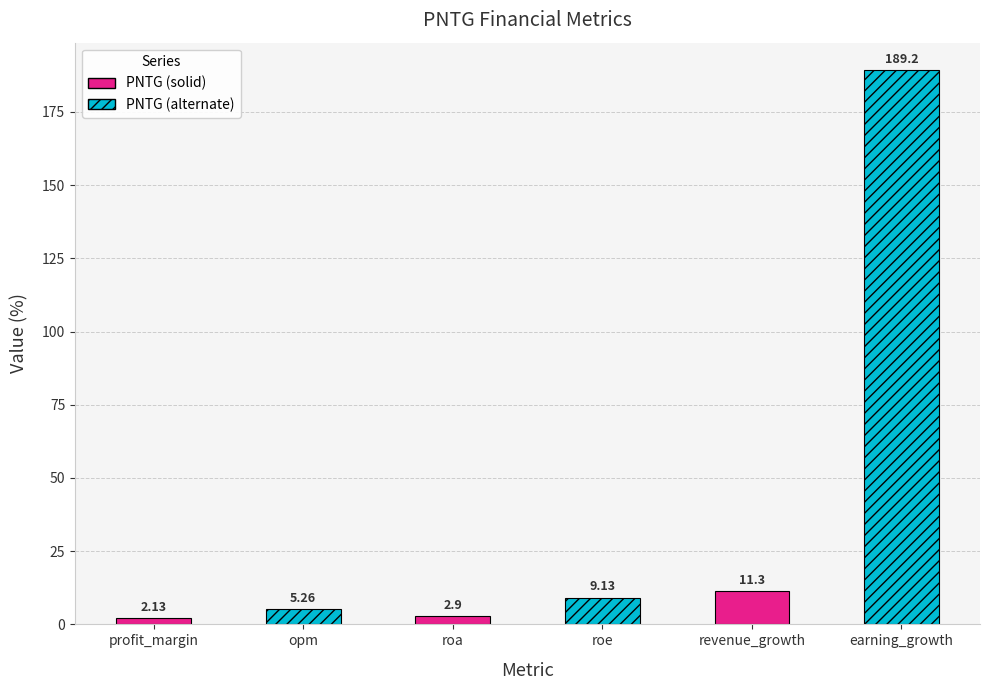

What is the difference between the second highest and minimum values?

9.2